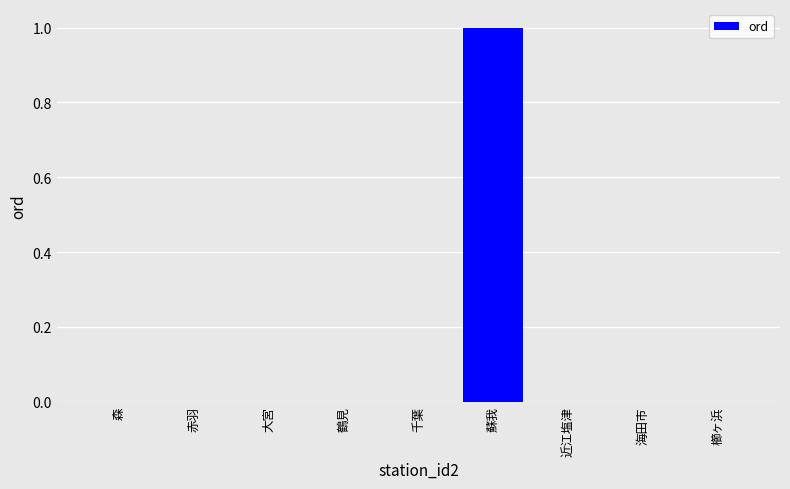

Which category has the highest value across all series?

蘇我